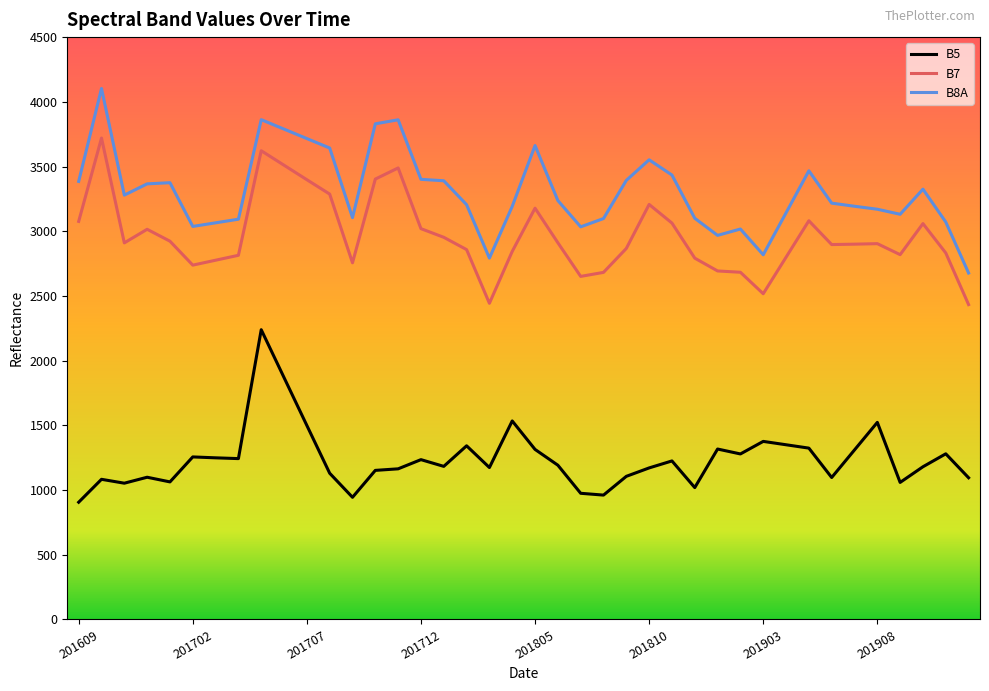

True or false: B5 and B8A cross at least once.

False